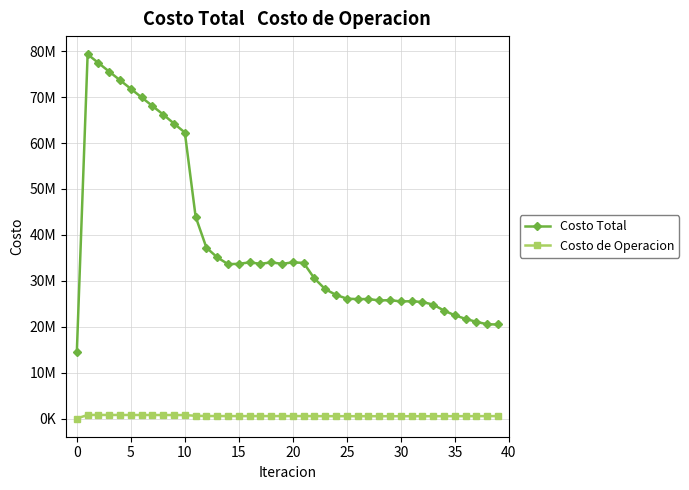

What are all the series names shown in the legend?

Costo Total, Costo de Operacion